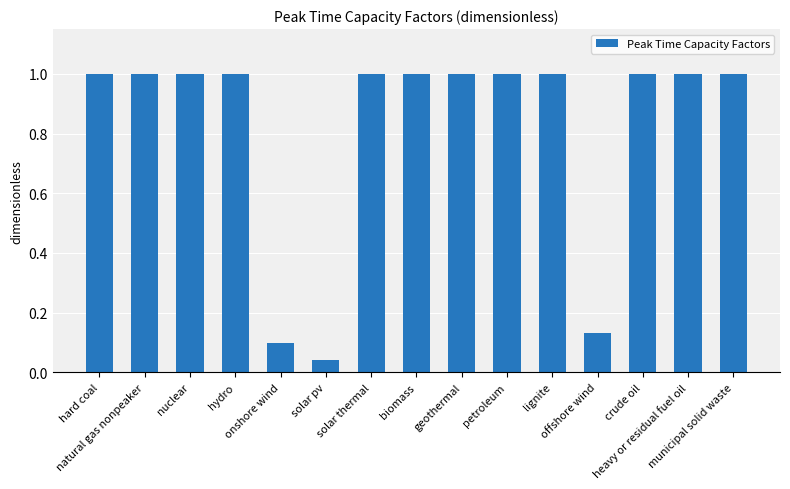

What is the value of the 1st bar from the left?

1.0